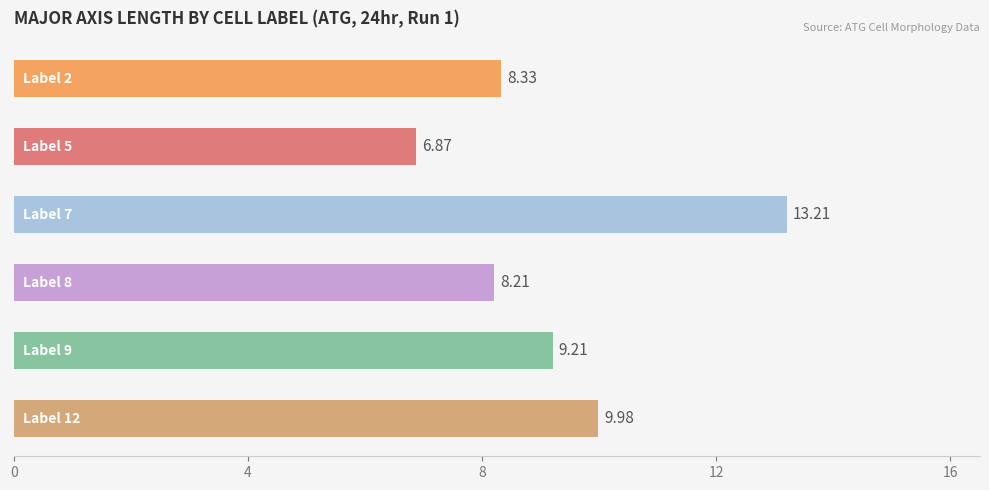

What is the average value?

9.3